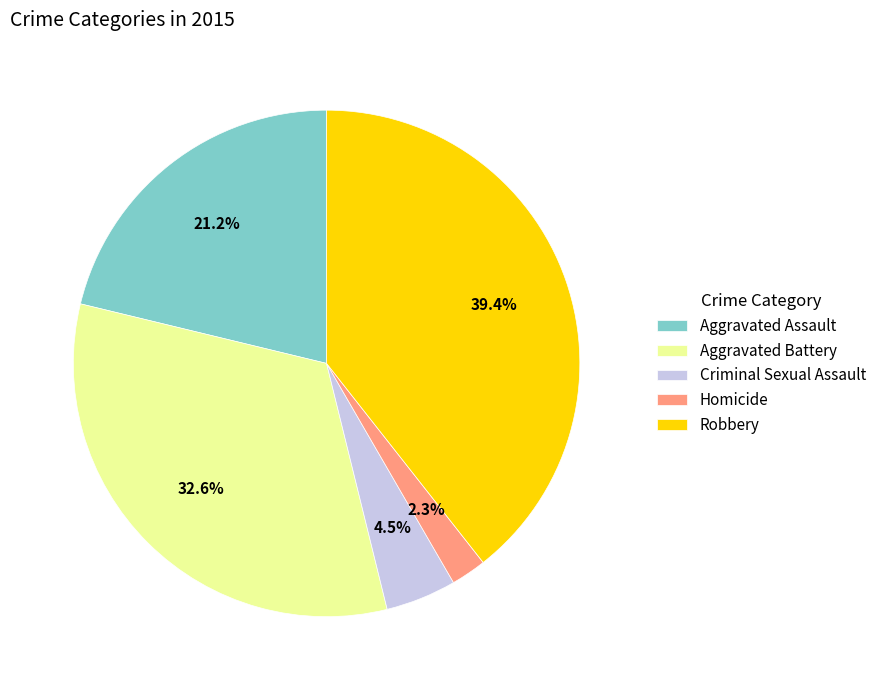

Which category has the biggest portion of the pie?

Robbery